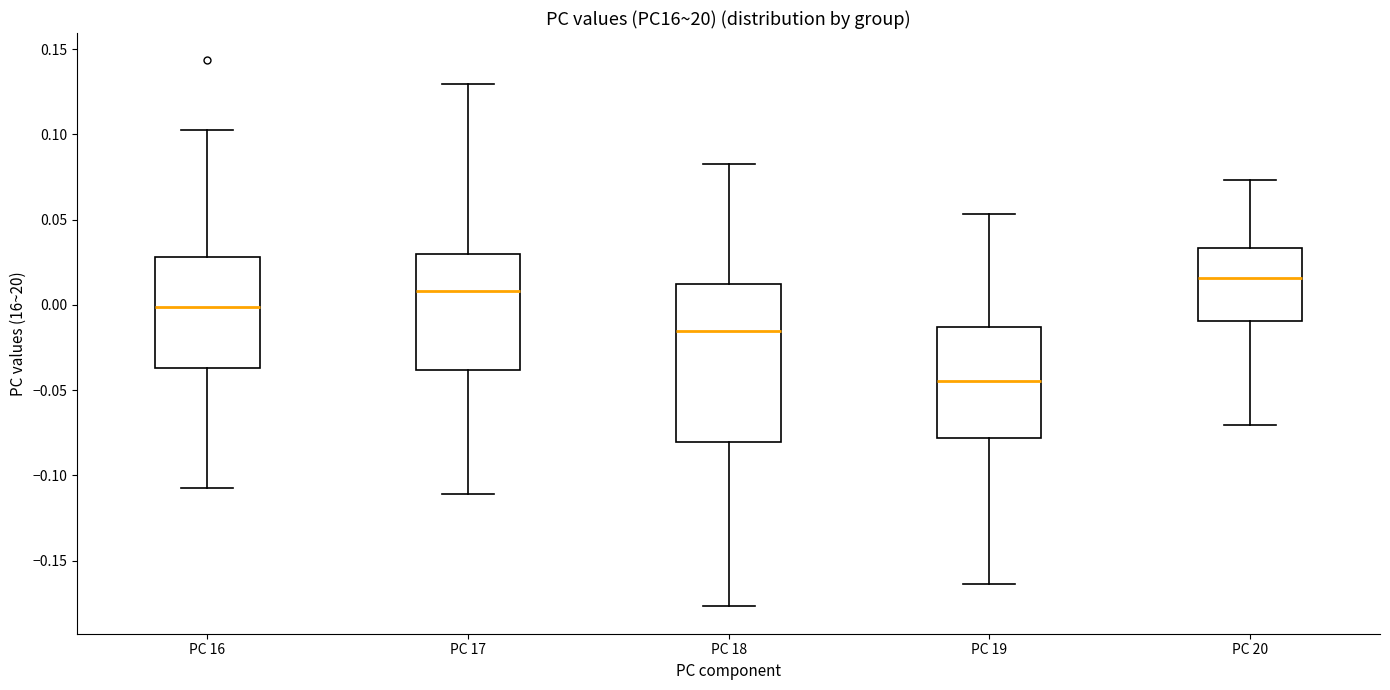

Reading left to right, read every box against the y-axis: the position of its median line, the range the box covers, and the ends of its whiskers. The values are not printed on the chart, so give them approximately, as read against the axis.

PC 16: median 0.000, box -0.035 to 0.030, whiskers -0.110 to 0.100
PC 17: median 0.010, box -0.040 to 0.030, whiskers -0.110 to 0.130
PC 18: median -0.015, box -0.080 to 0.010, whiskers -0.175 to 0.085
PC 19: median -0.045, box -0.080 to -0.015, whiskers -0.165 to 0.055
PC 20: median 0.015, box -0.010 to 0.035, whiskers -0.070 to 0.075